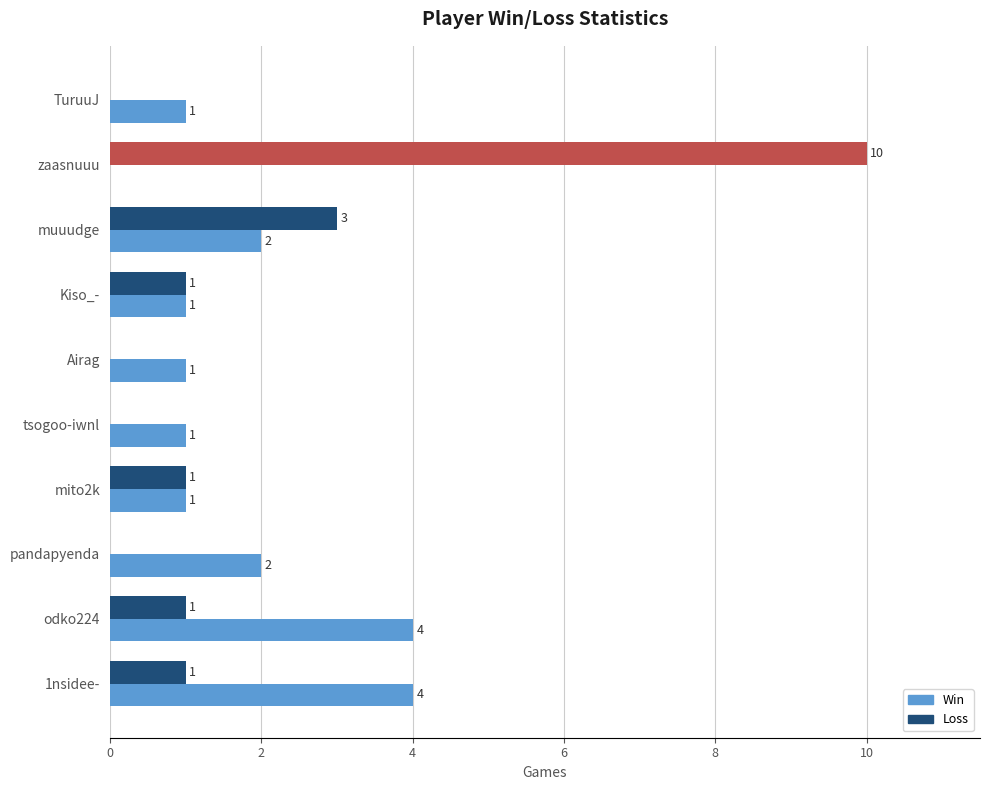

The Win series shows 3 at pandapyenda. True or false?

False